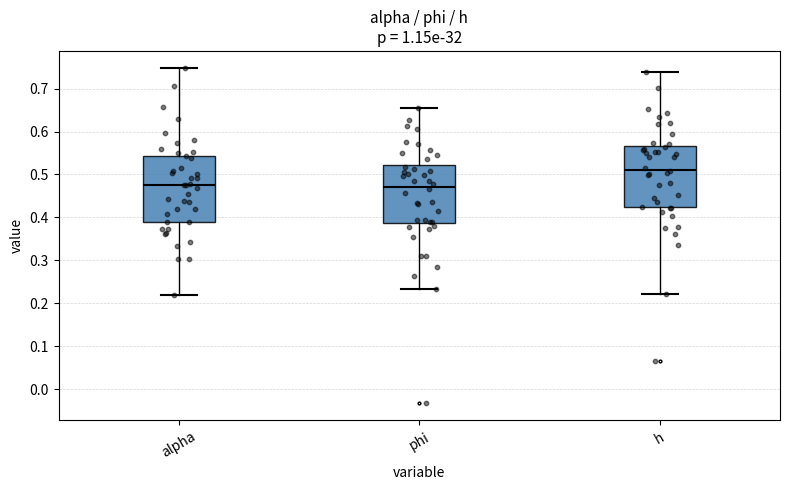

Reading left to right, read every box against the y-axis: the position of its median line, the range the box covers, and the ends of its whiskers. The values are not printed on the chart, so give them approximately, as read against the axis.

alpha: median 0.48, box 0.39 to 0.54, whiskers 0.22 to 0.75
phi: median 0.47, box 0.39 to 0.52, whiskers 0.23 to 0.65
h: median 0.51, box 0.42 to 0.57, whiskers 0.22 to 0.74